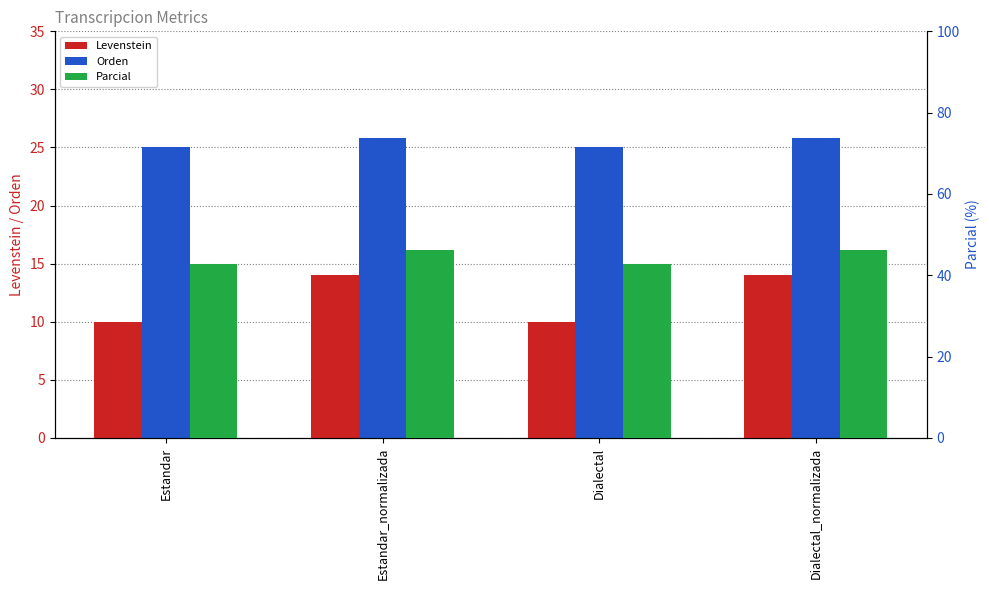

Reading left to right, what are all the values shown in this chart?

Levenstein: Estandar=10.0	Estandar_normalizada=14.0	Dialectal=10.0	Dialectal_normalizada=14.0
Orden: Estandar=25.0	Estandar_normalizada=25.8	Dialectal=25.0	Dialectal_normalizada=25.8
Parcial: Estandar=42.9	Estandar_normalizada=46.2	Dialectal=42.9	Dialectal_normalizada=46.2